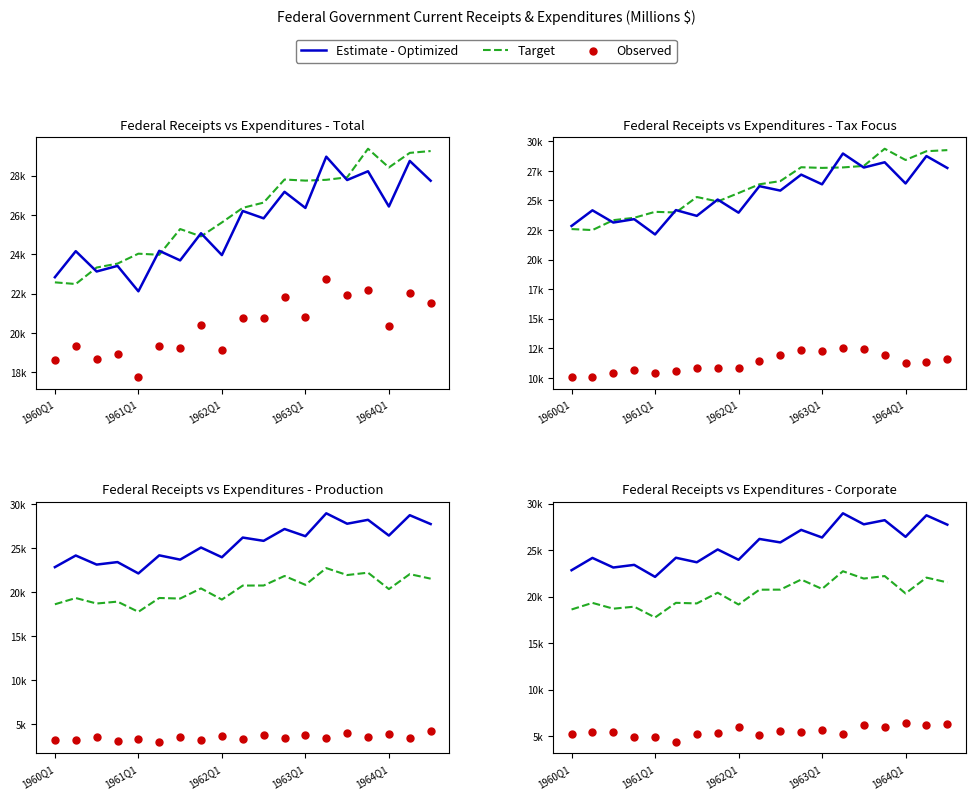

Which series has the largest total across all categories?

Estimate - Optimized